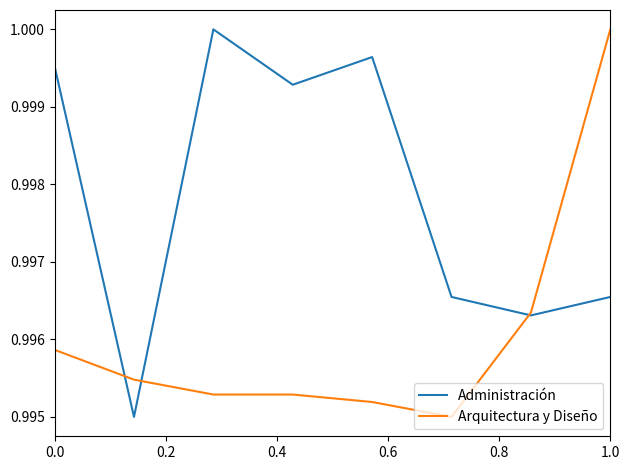

List the series in order of their overall mean, lowest first.

Arquitectura y Diseño, Administración